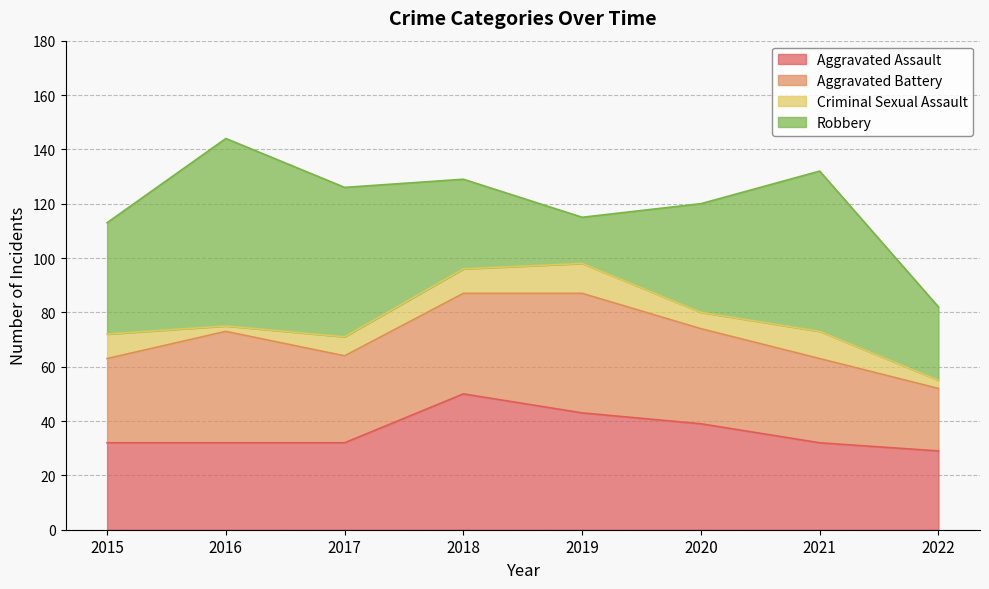

List the series in order of their peak value, highest first.

Robbery, Aggravated Assault, Aggravated Battery, Criminal Sexual Assault